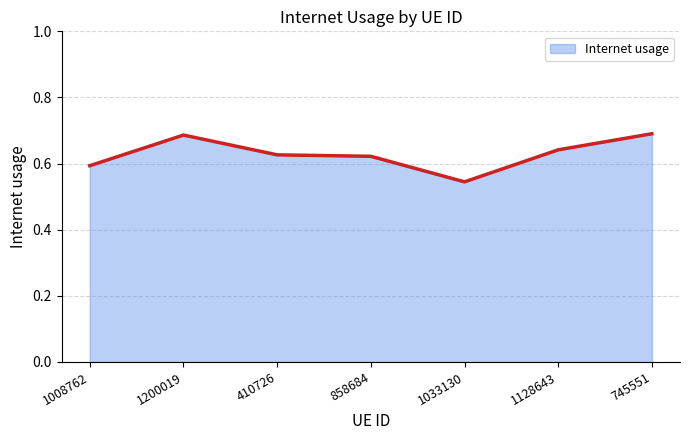

Which category has the lowest value across all series?

1033130